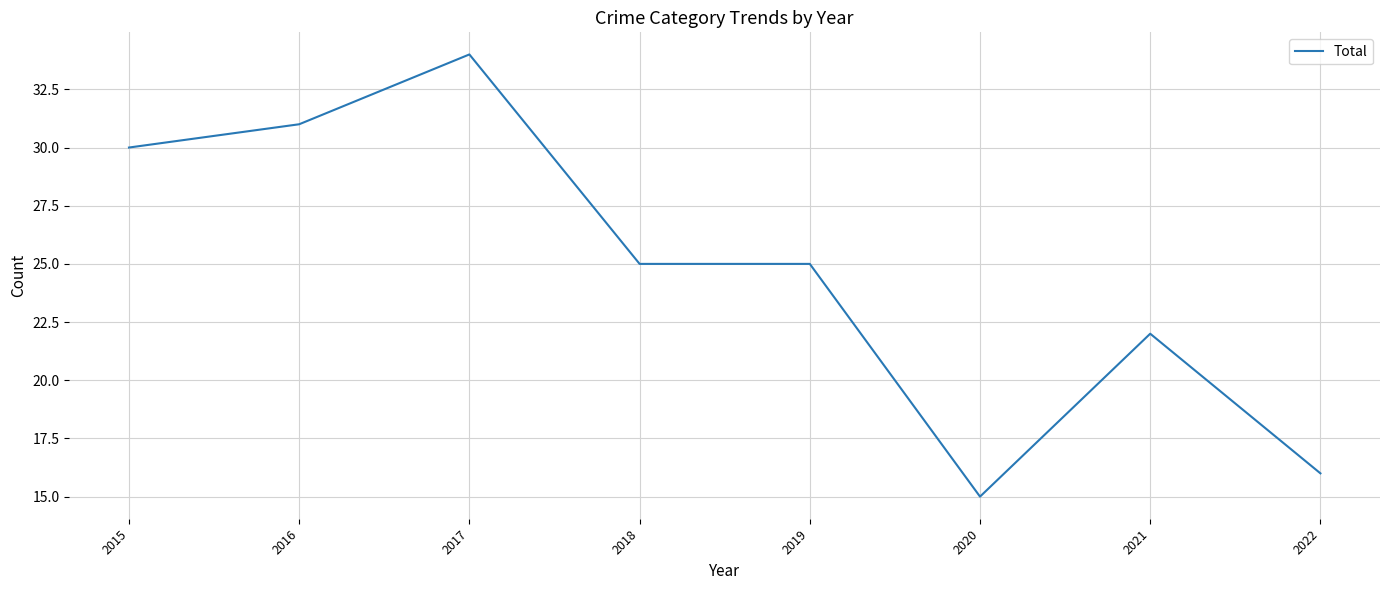

What is the difference between the maximum and minimum values?

19